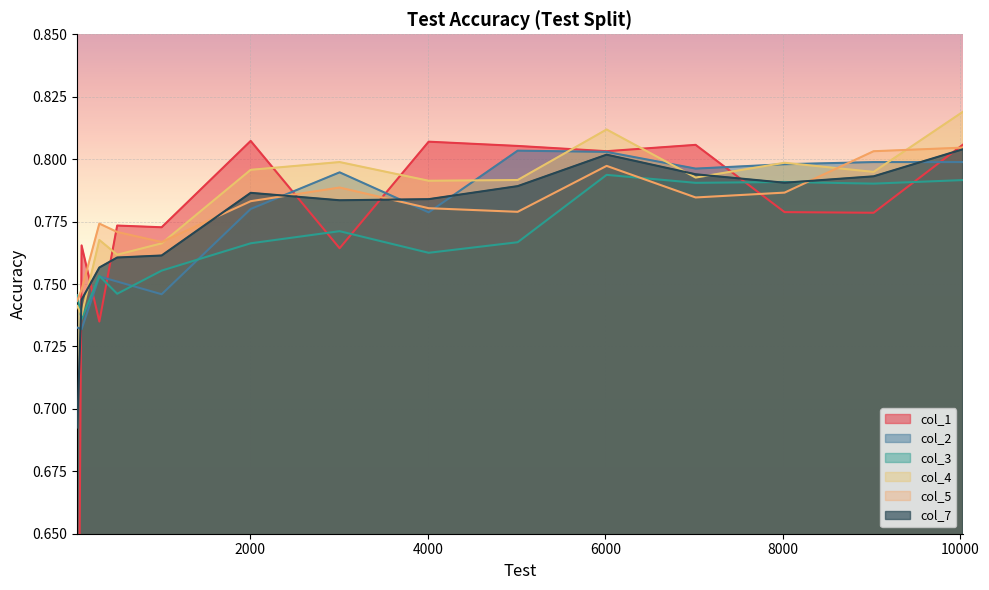

What is the average value of the col_5 series?

0.8